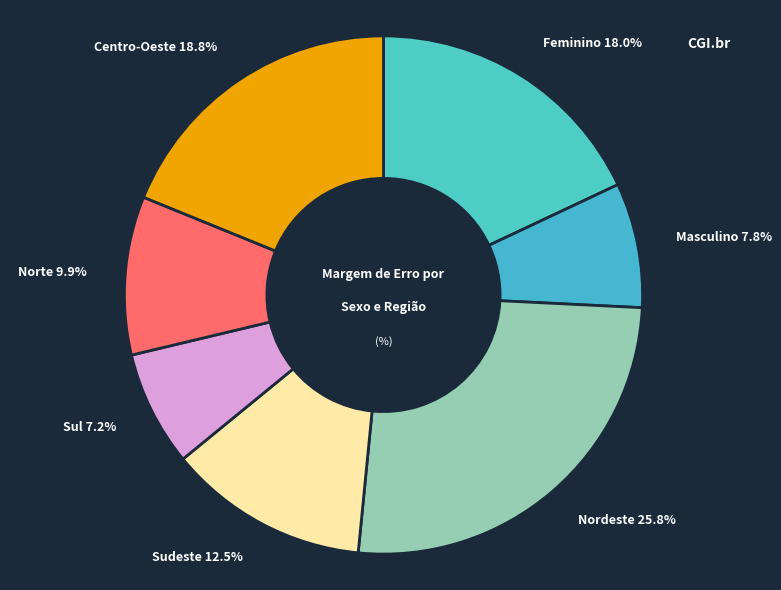

How many slices are in this pie chart?

7